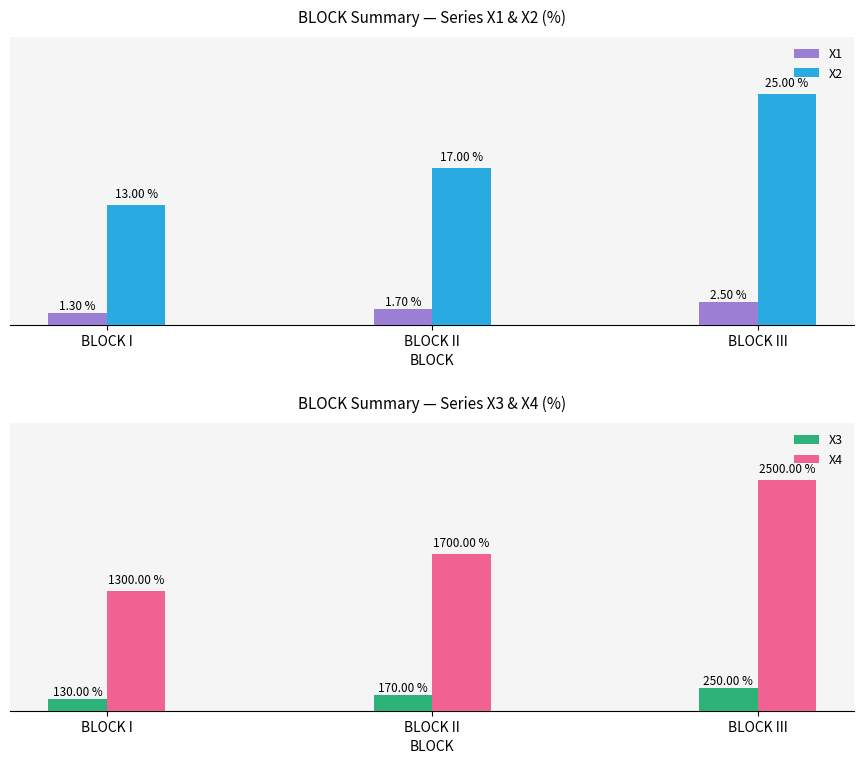

Is the value of X4 at BLOCK II greater than the value of X1 at BLOCK II?

Yes